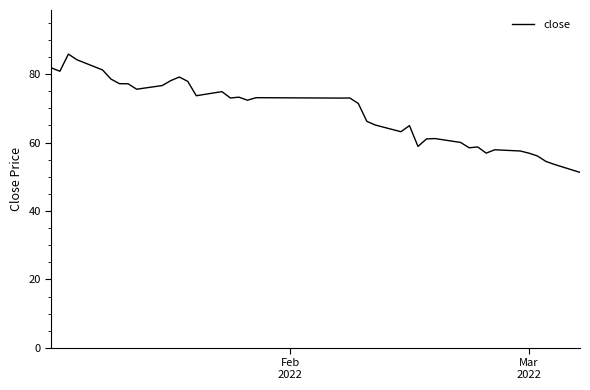

What is the smallest value displayed?

51.3